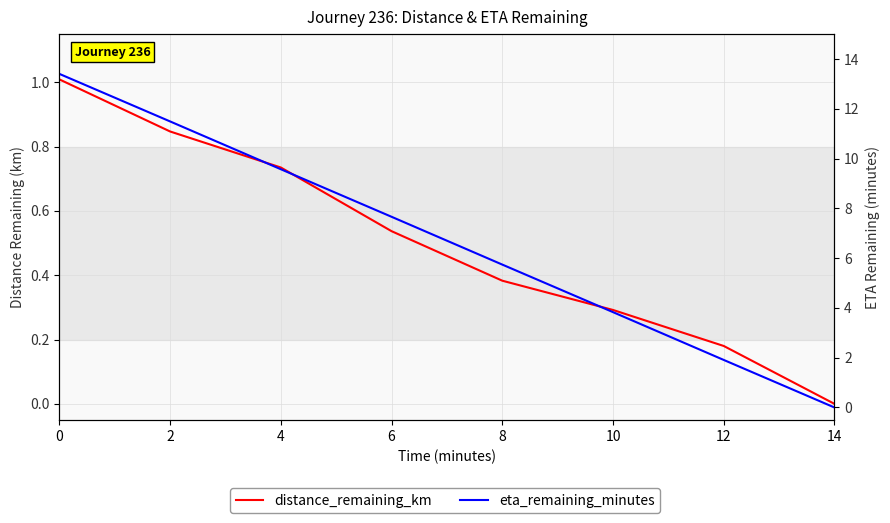

How many values in distance_remaining_km are above zero?

7